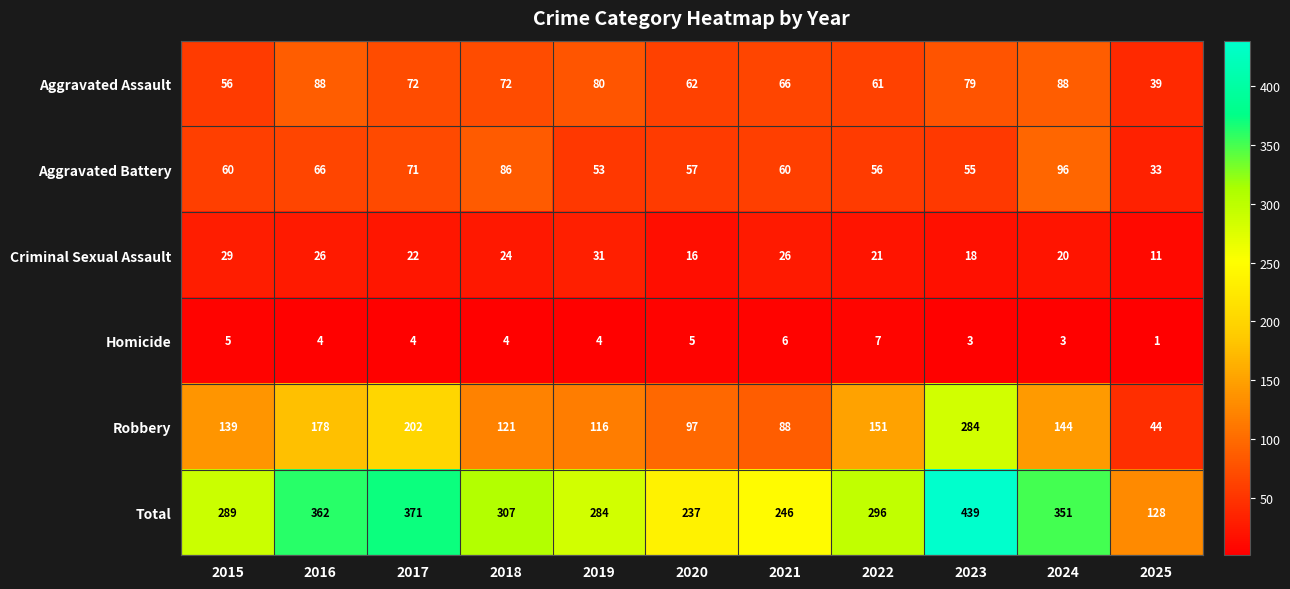

Read the Homicide value at 2023.

3